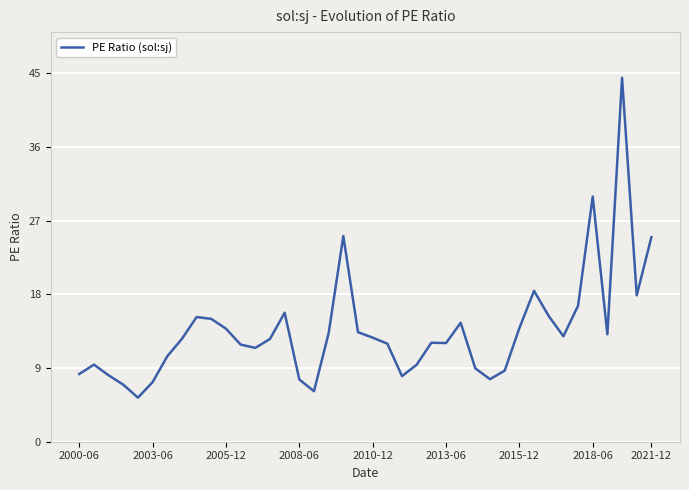

What is the sum of all values?

542.9